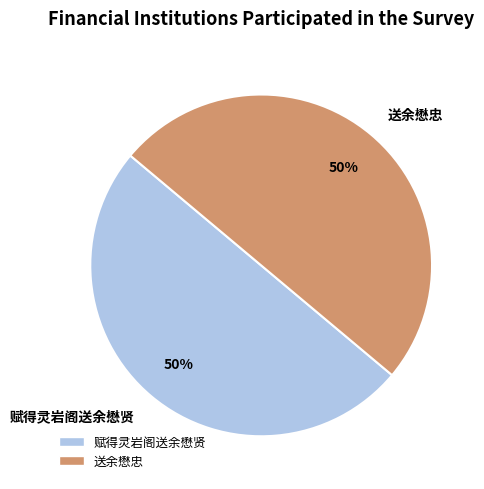

To the nearest percent, what percentage of the pie is 赋得灵岩阁送余懋贤?

50%